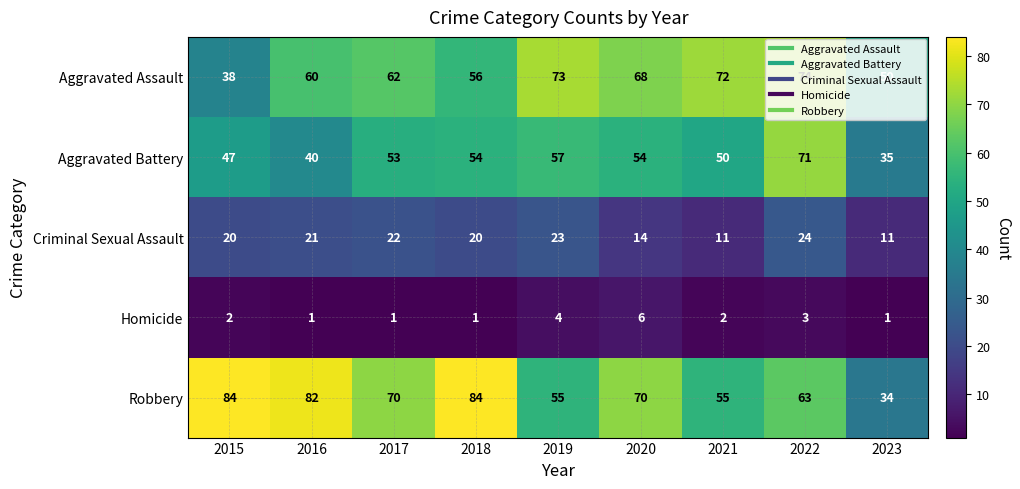

What is the difference between the maximum and second lowest values in the Aggravated Battery series?

31